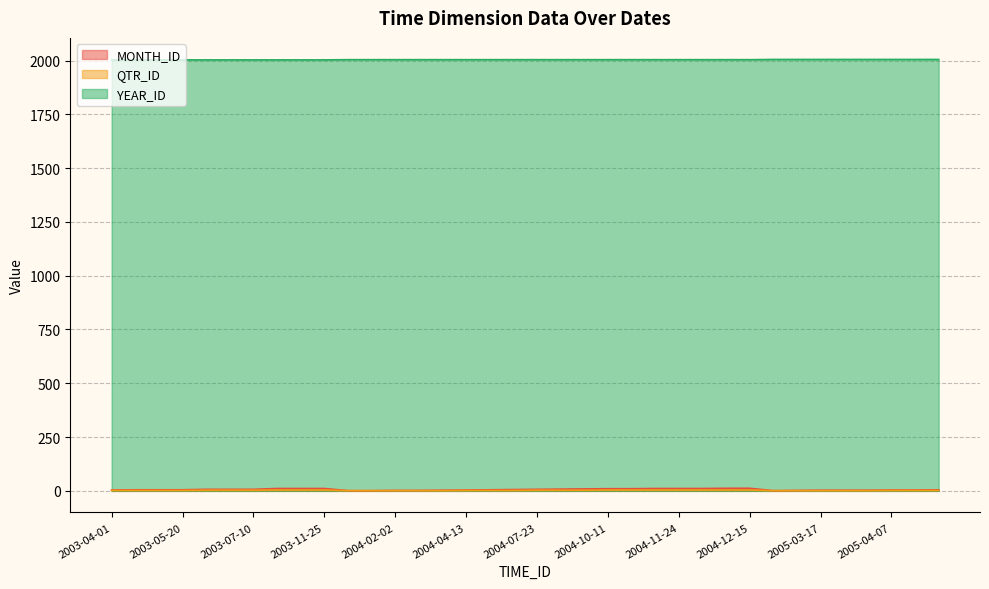

True or false: QTR_ID and YEAR_ID cross at least once.

False